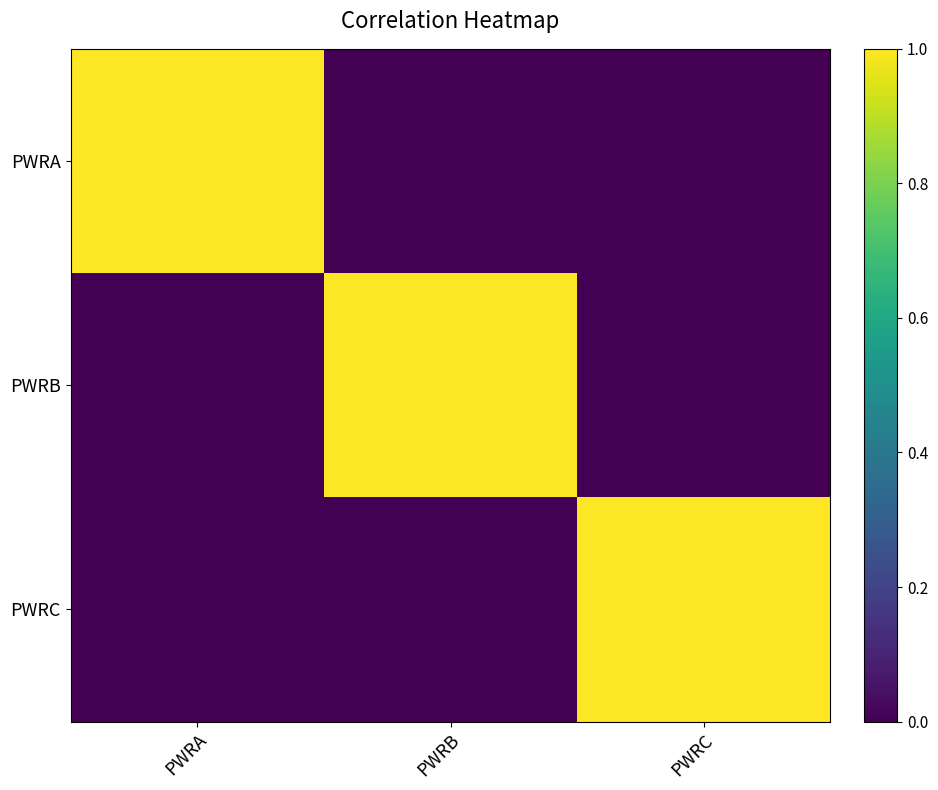

Between PWRA and PWRC, which is larger?

PWRA